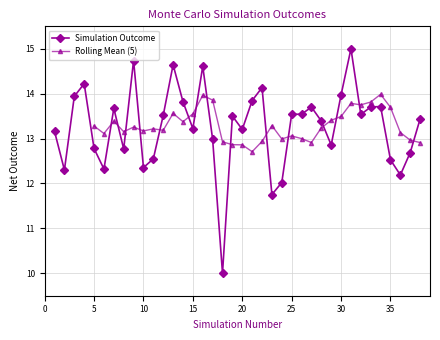

Which category has the lowest value across all series?

18